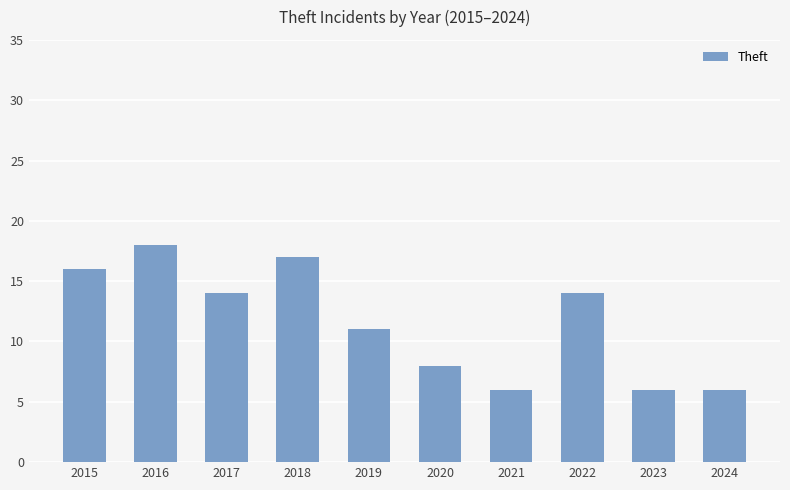

Is it true that the value at 2024 is 3?

False